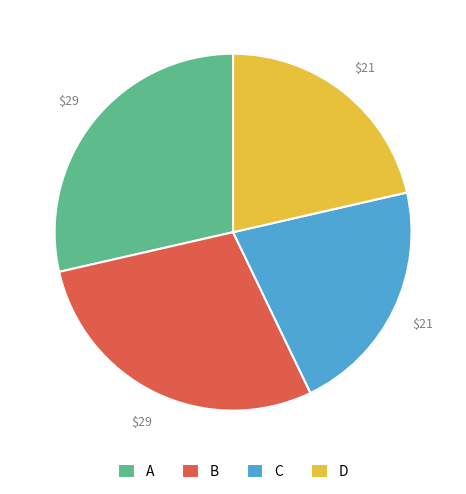

The D slice represents 21% of the pie. True or false?

True